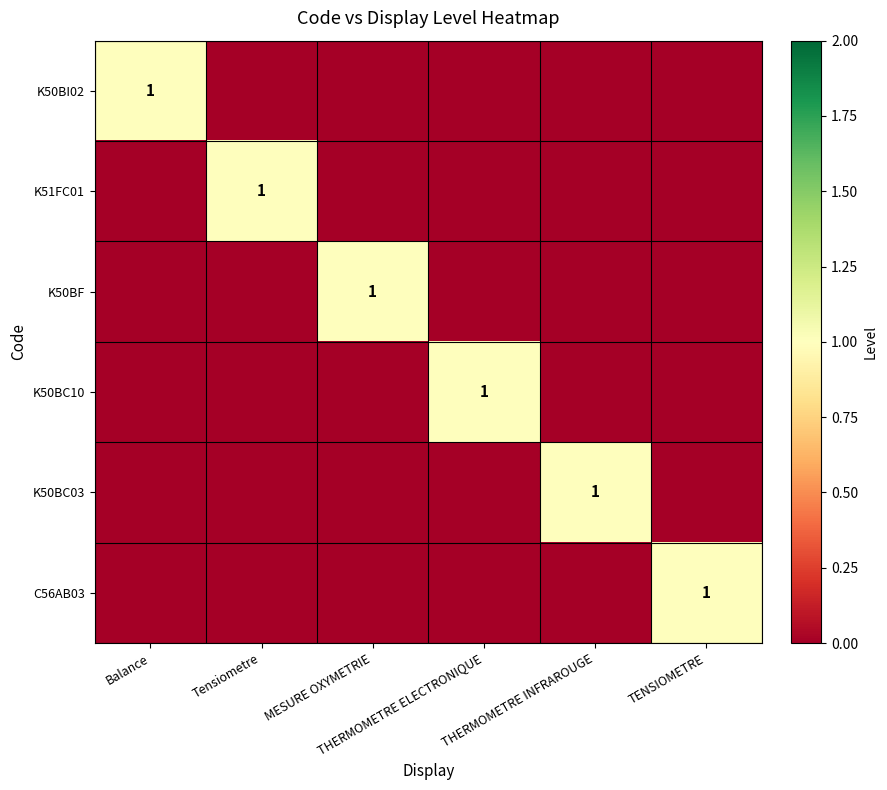

How many categories are shown in the chart?

6